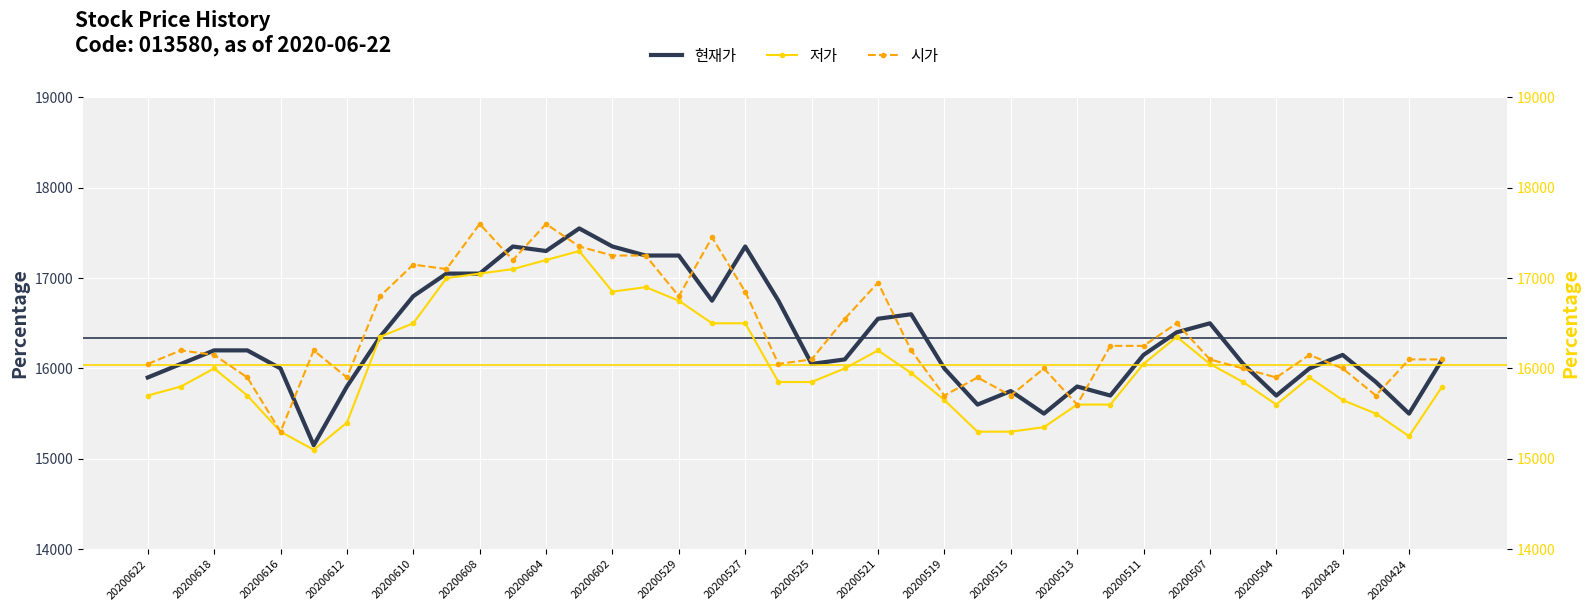

What are all the series names shown in the legend?

현재가, 저가, 시가